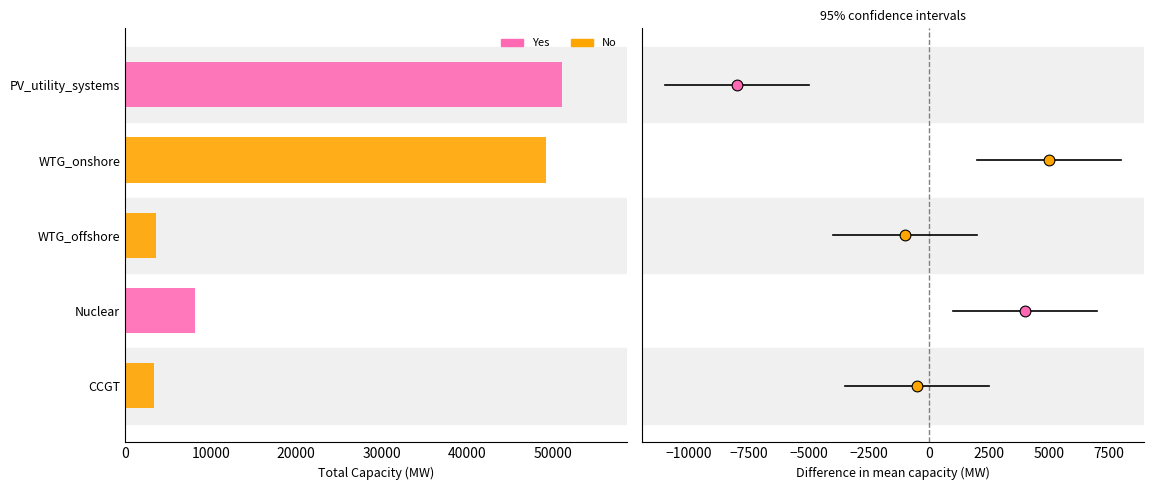

At how many categories does at least one series exceed 15424?

2